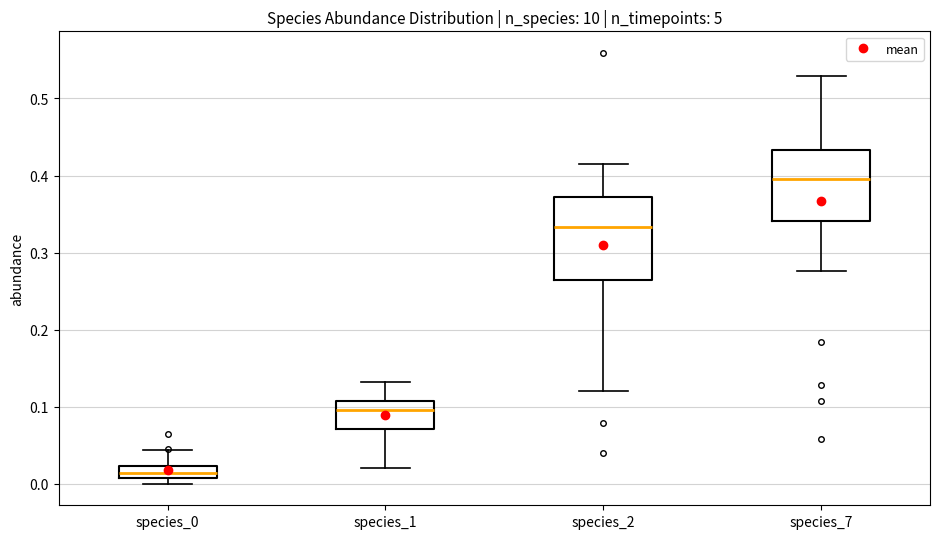

Which box has the lowest median line?

species_0